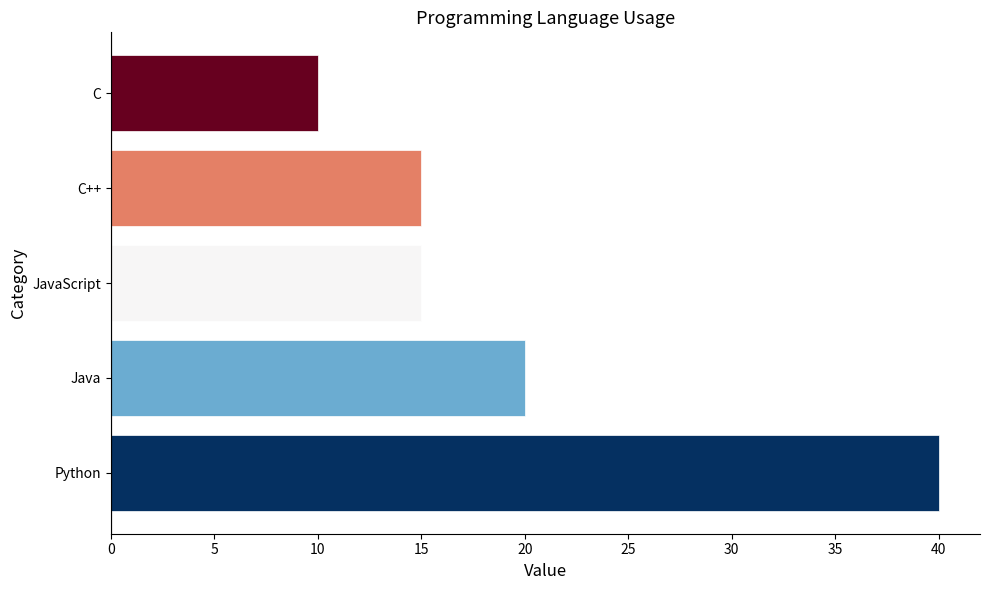

Between Java and C, which is larger?

Java